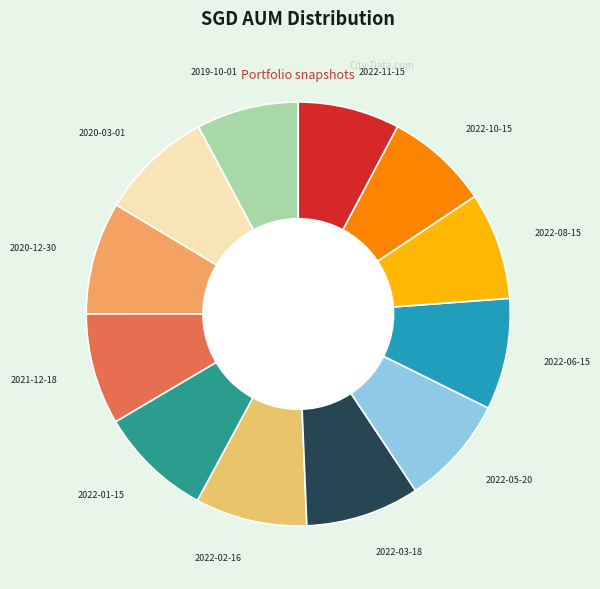

Is there a majority slice in this chart?

No